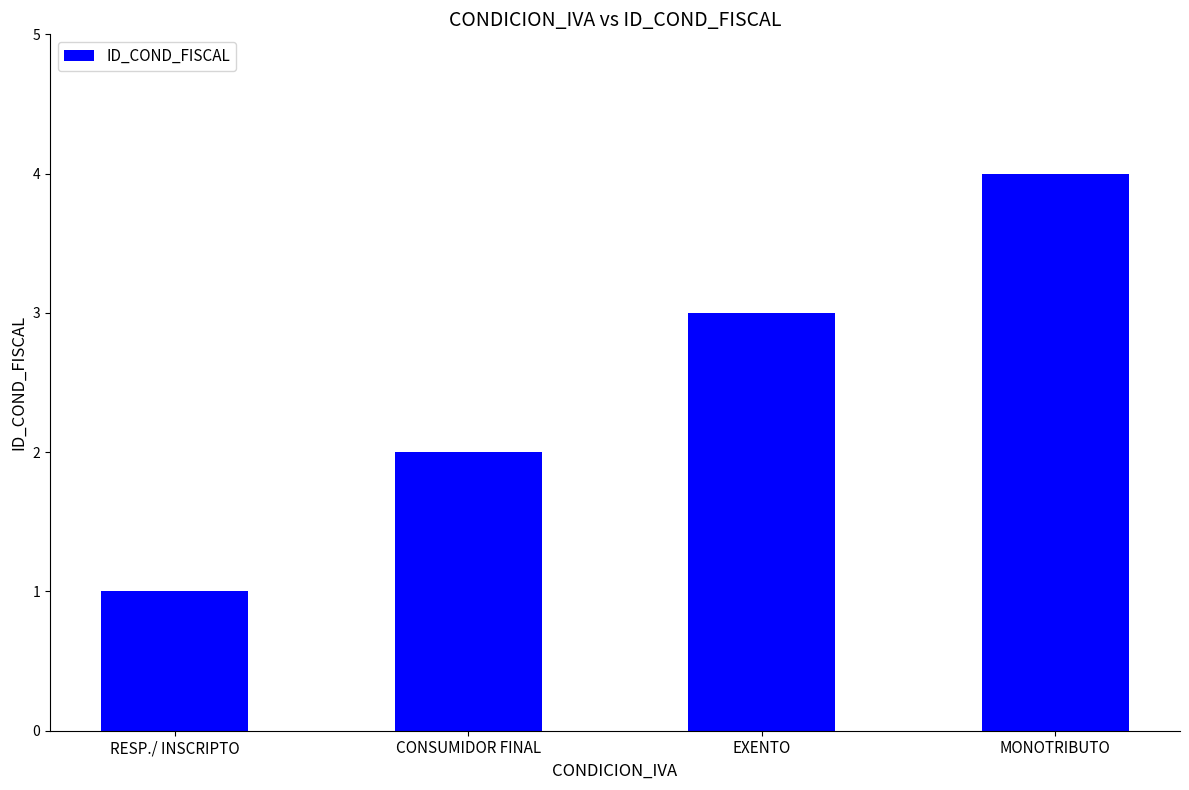

Reading right to left, list all the values displayed in this chart.

4	3	2	1